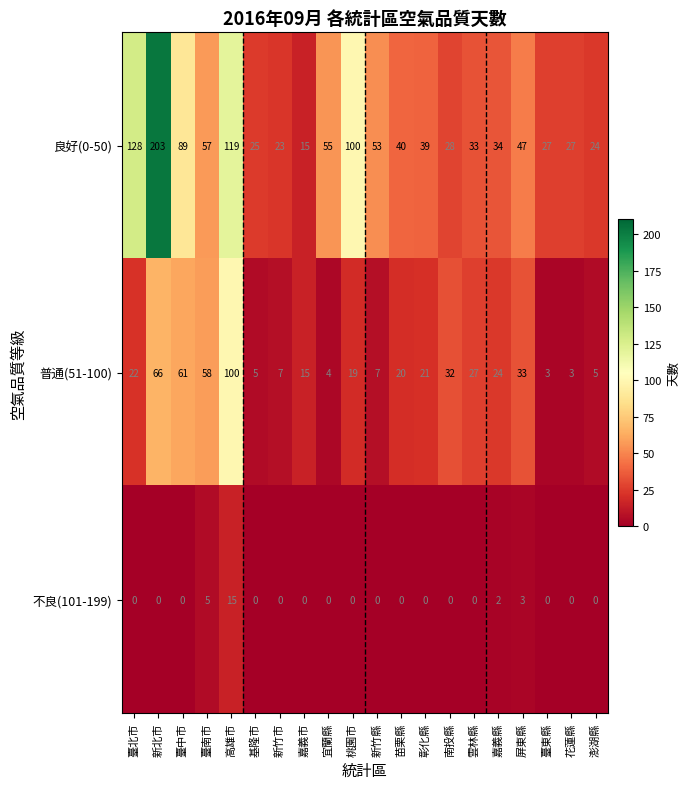

Which series has the largest range (max minus min)?

良好(0-50)